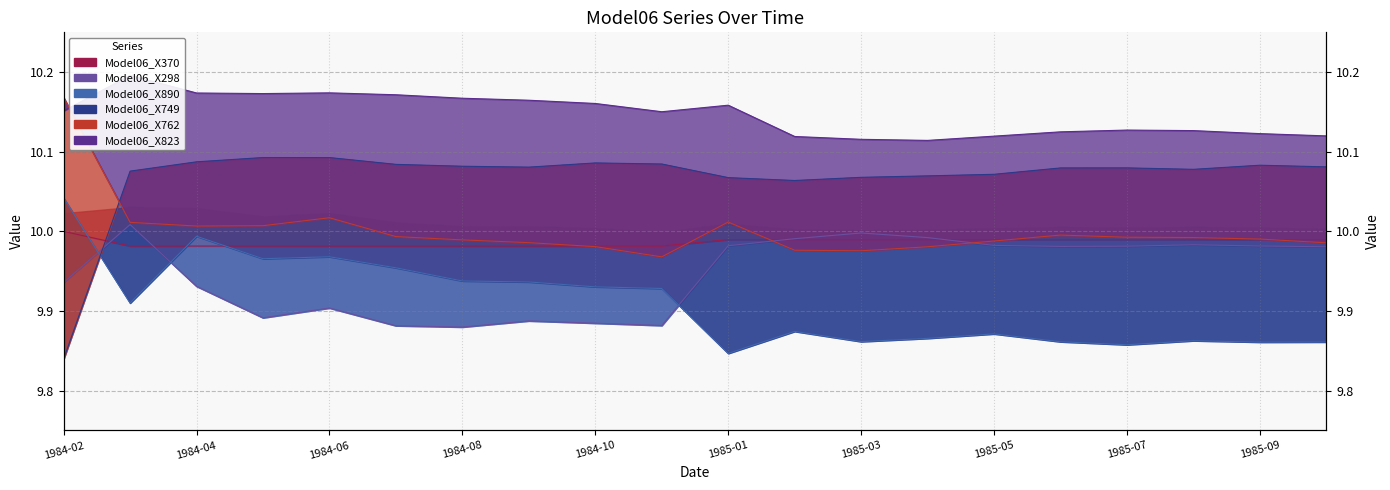

True or false: Model06_X298 and Model06_X762 intersect in this chart.

True